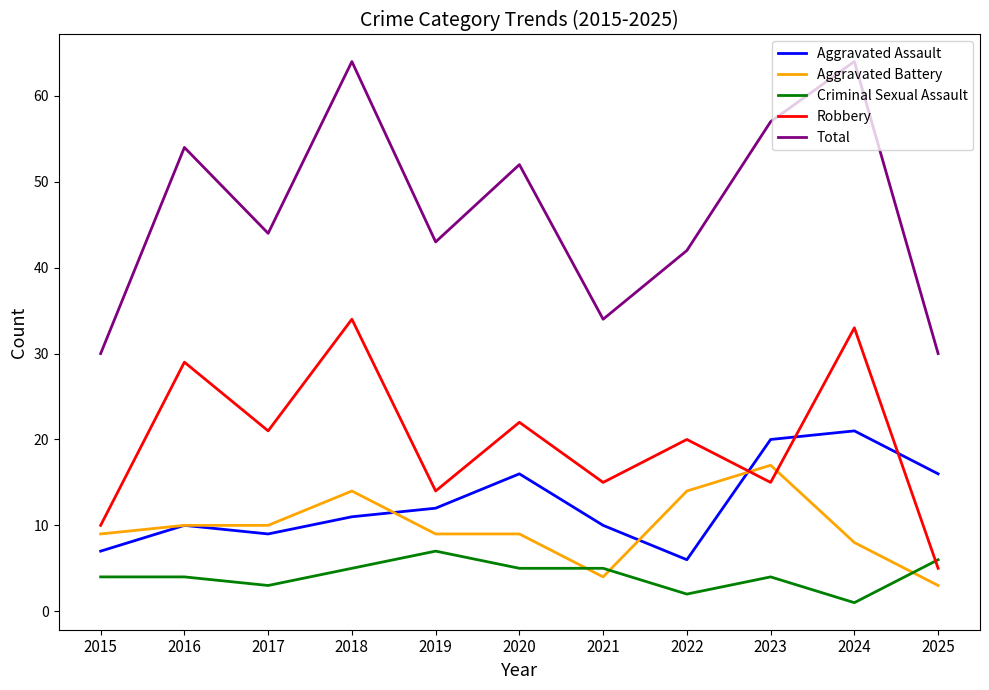

Reading left to right, transcribe all the data shown in this chart.

Aggravated Assault: 7	10	9	11	12	16	10	6	20	21	16
Aggravated Battery: 9	10	10	14	9	9	4	14	17	8	3
Criminal Sexual Assault: 4	4	3	5	7	5	5	2	4	1	6
Robbery: 10	29	21	34	14	22	15	20	15	33	5
Total: 30	54	44	64	43	52	34	42	57	64	30